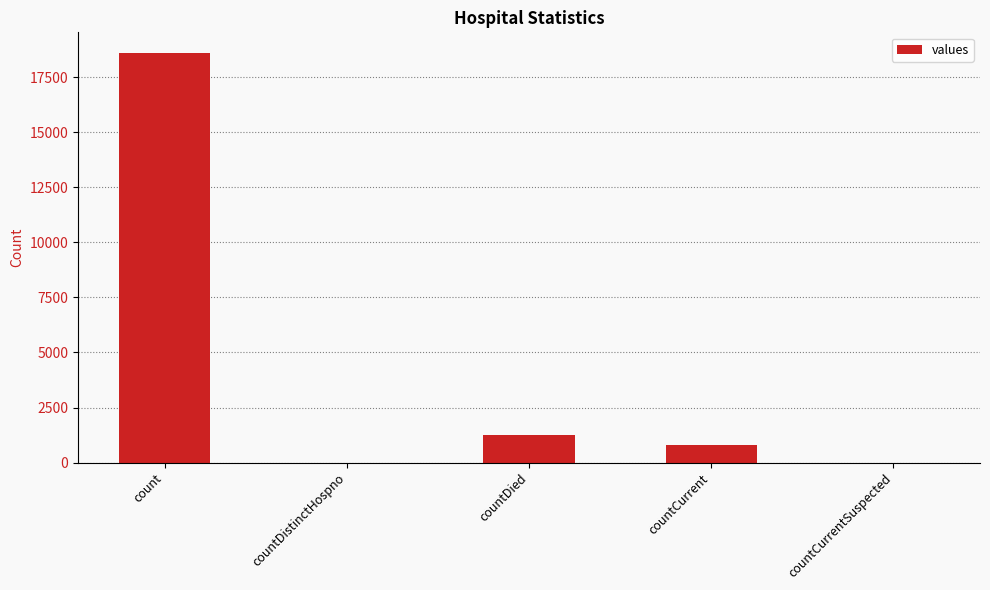

At which label is the value closest to 9307?

countDied